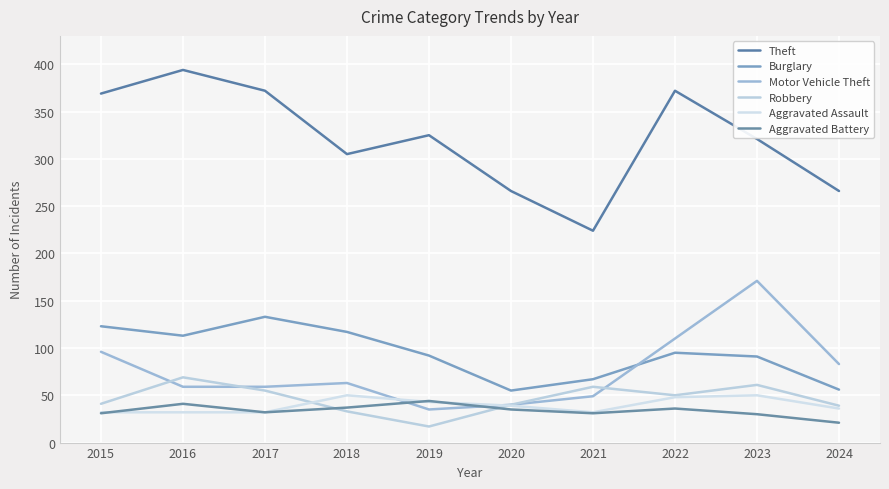

What is the sum of the Aggravated Assault values at 2017 and 2015?

64